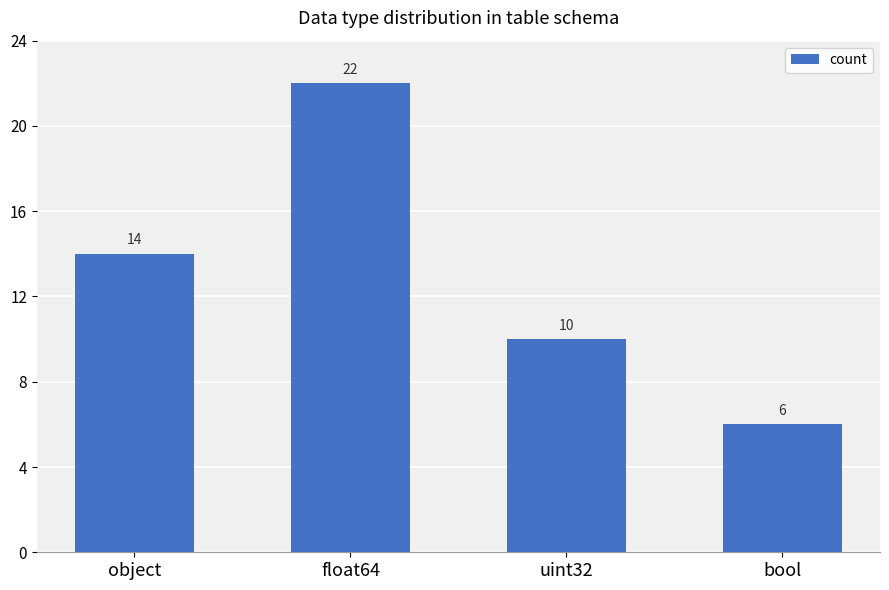

Which has a higher value, bool or uint32?

uint32